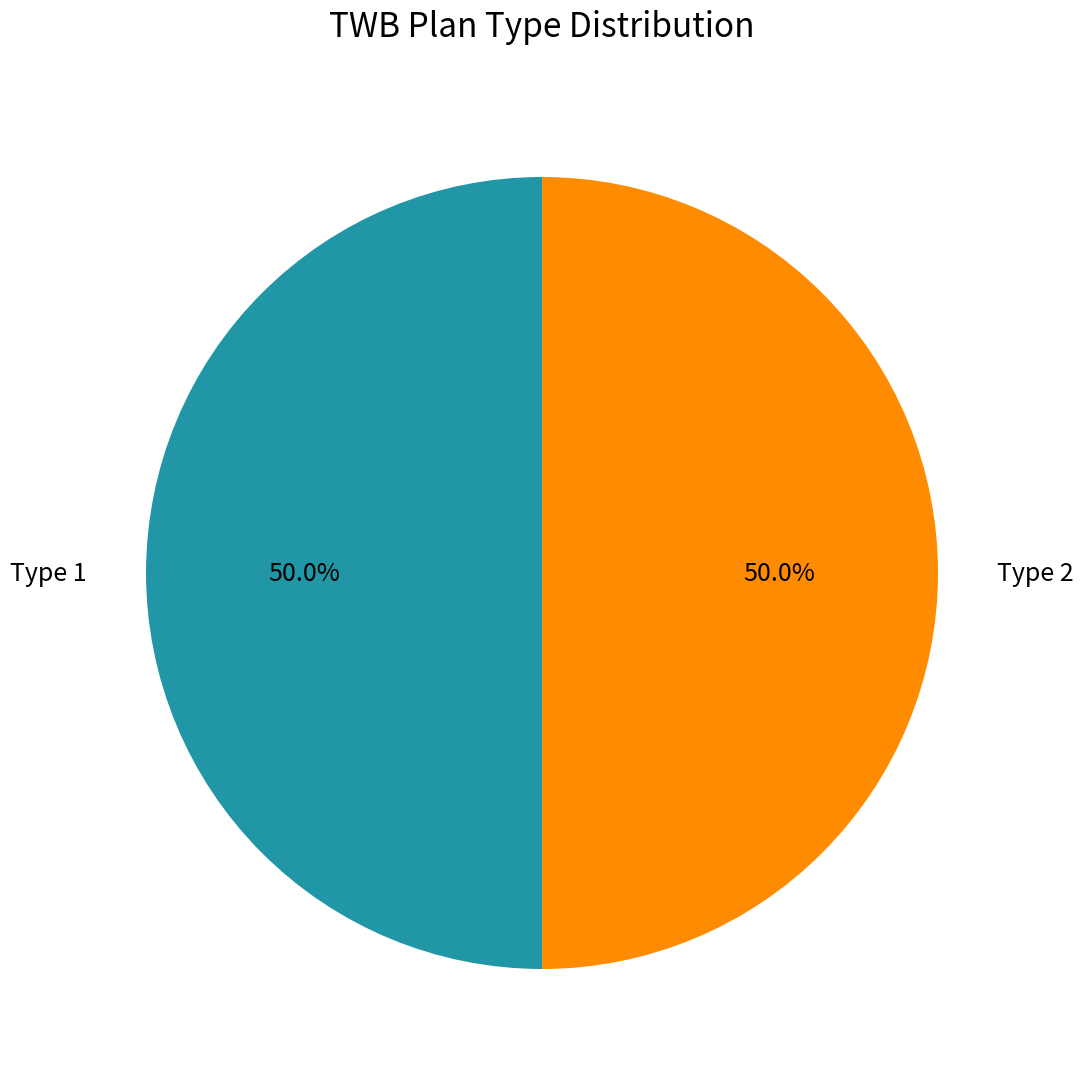

Count the number of slices in the pie.

2